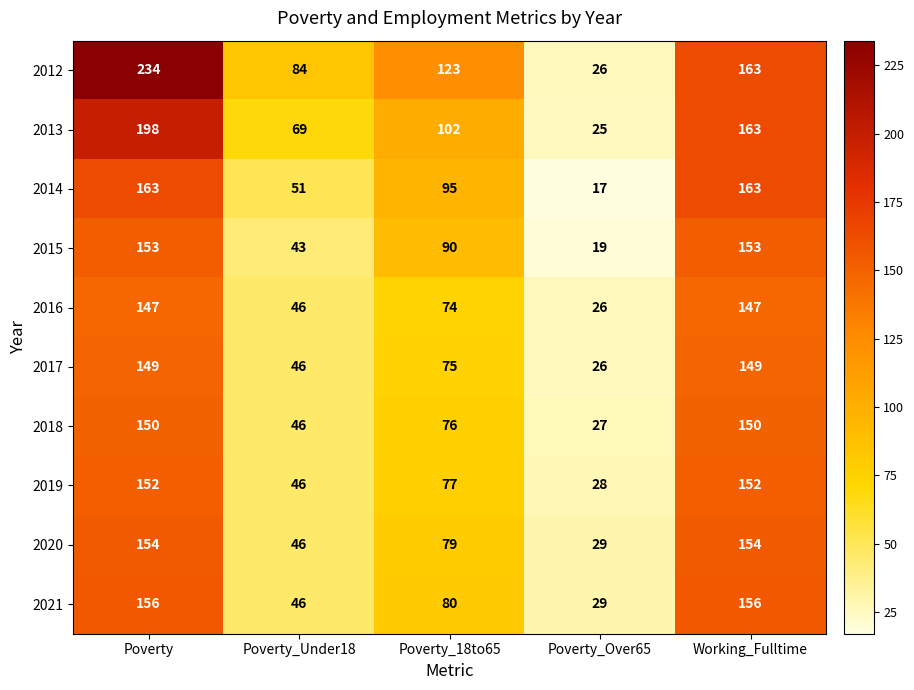

What is the total value across all series at Working_Fulltime?

1550